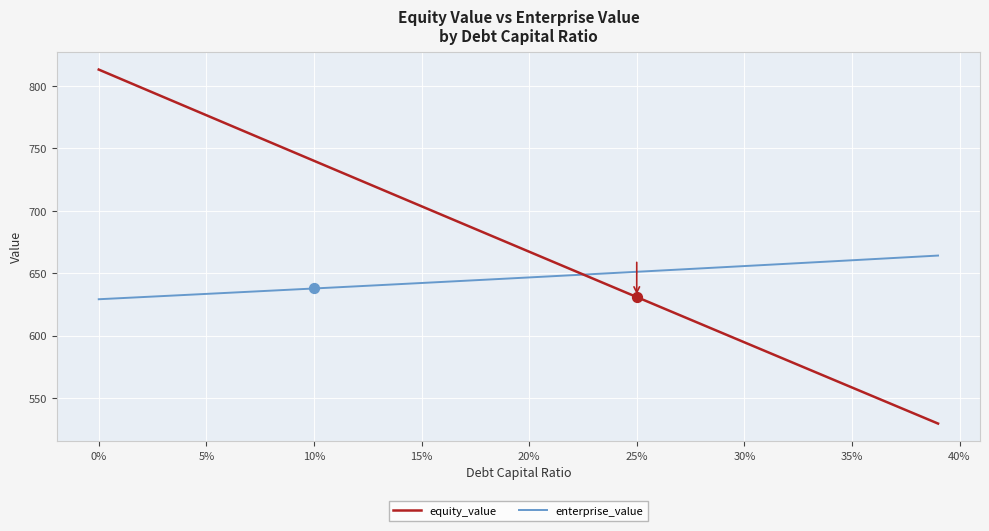

Which series has the largest total across all categories?

equity_value